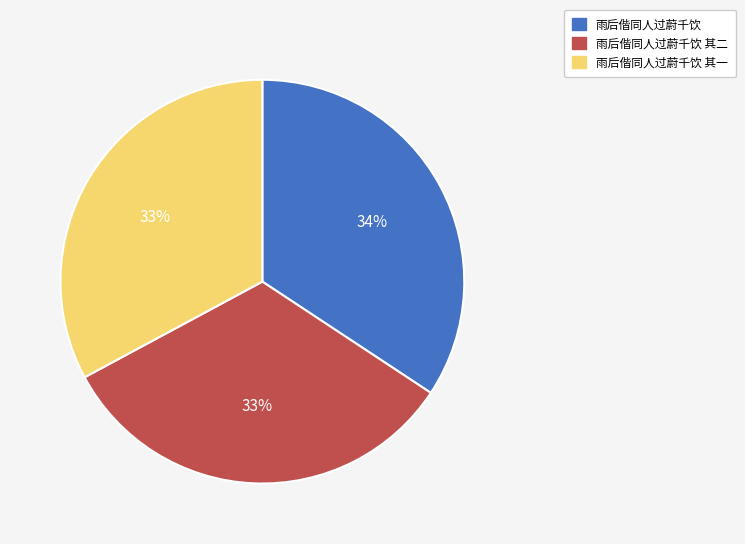

Is it true that 雨后偕同人过蔚千饮 其二 is 33% of the pie?

True